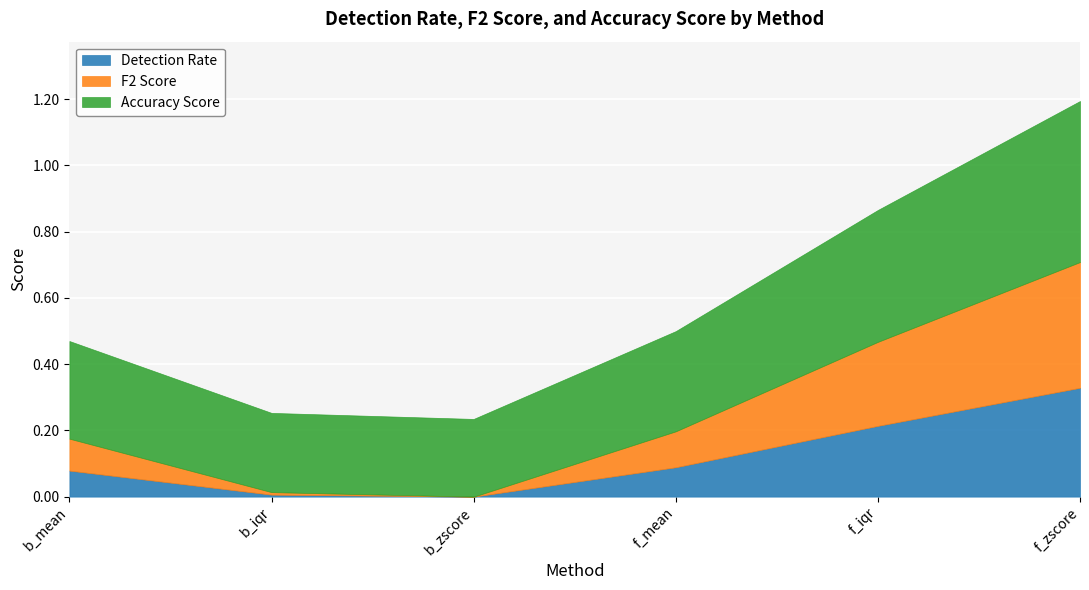

How many values in Detection Rate are above zero?

5